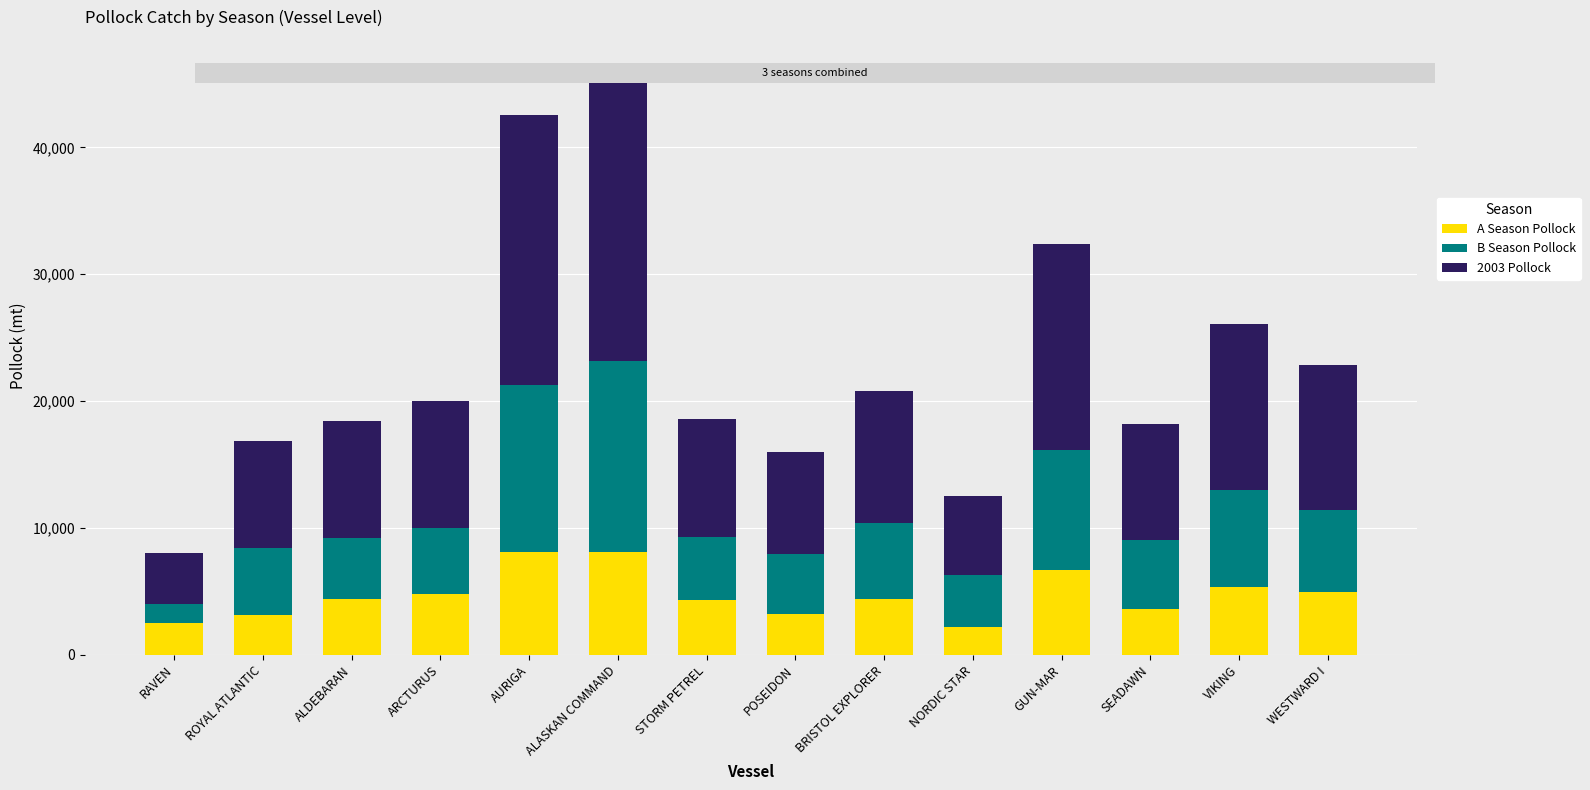

At which category is the sum across all series the highest?

ALASKAN COMMAND